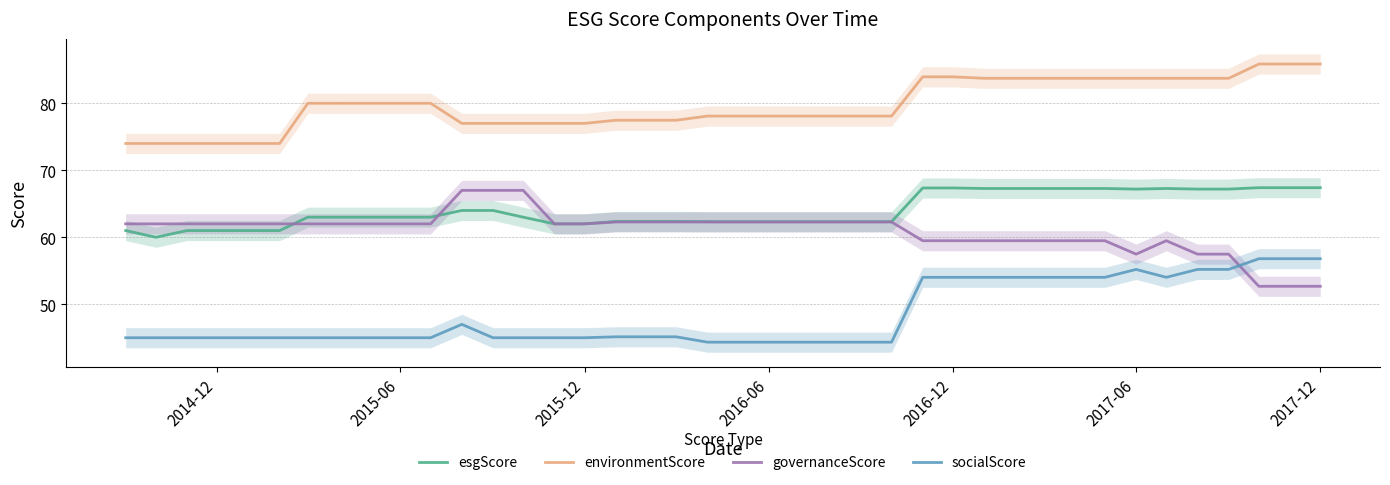

What are all the series names shown in the legend?

esgScore, environmentScore, governanceScore, socialScore